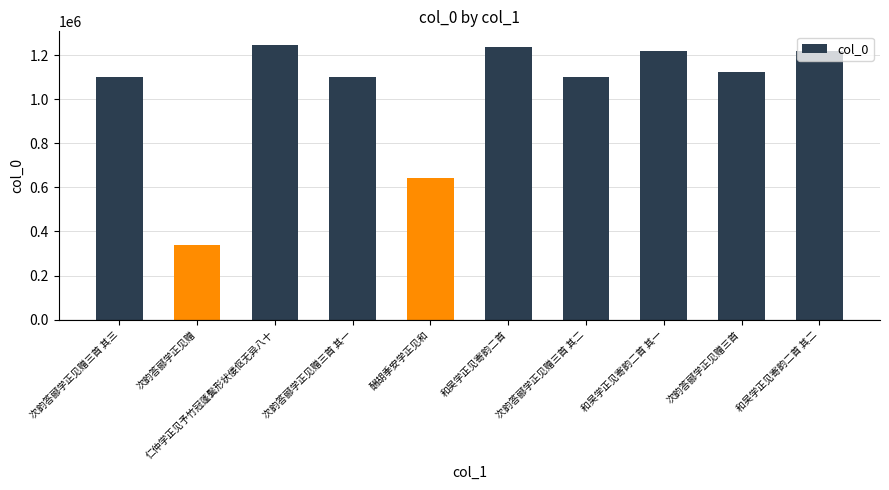

Where does the data first go above 1122229?

仁仲学正见予竹冠蓬鬓形状偻伛无异八十